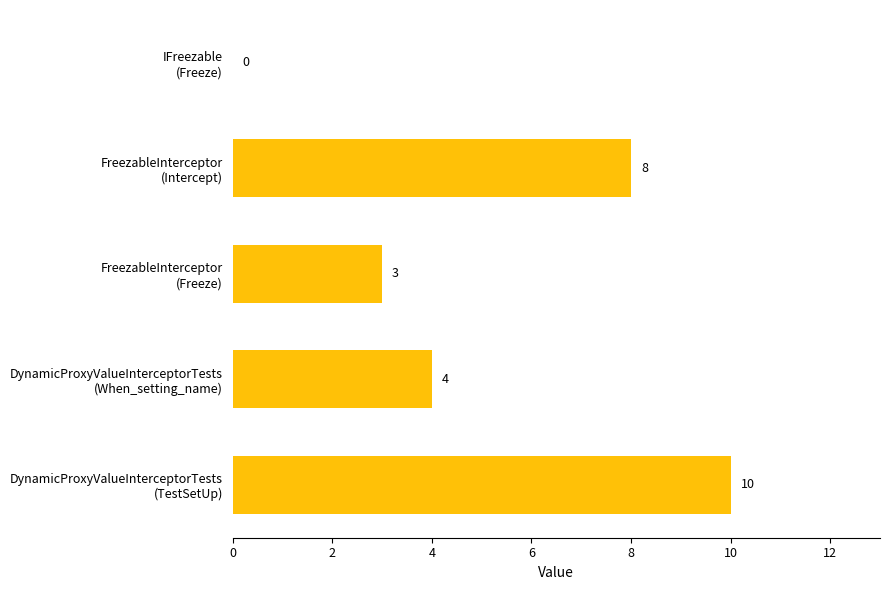

How many values are between 3 and 8?

3